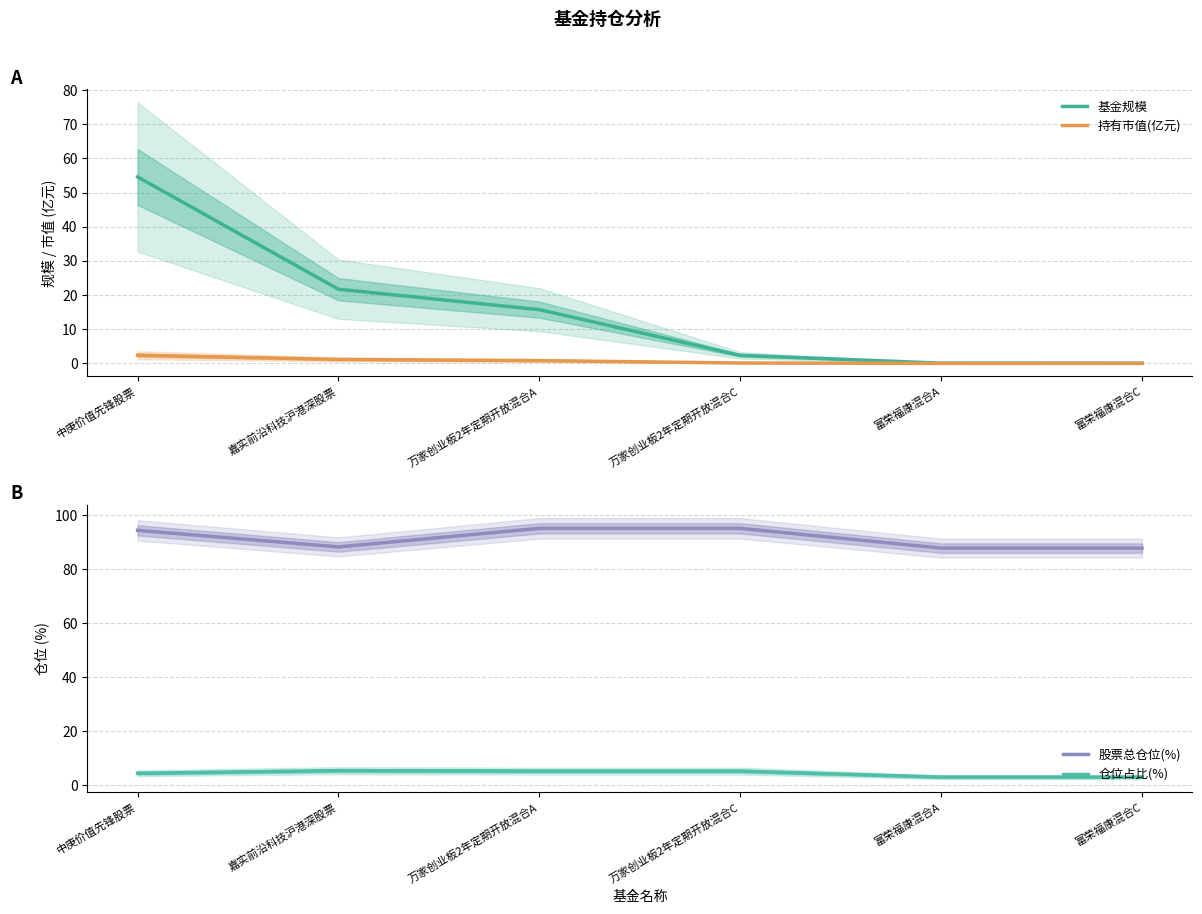

Reading left to right, extract all data points from this chart.

基金规模: 中庚价值先锋股票=54.6	嘉实前沿科技沪港深股票=21.7	万家创业板2年定期开放混合A=15.7	万家创业板2年定期开放混合C=2.4	富荣福康混合A=0.1	富荣福康混合C=0.0
持有市值(亿元): 中庚价值先锋股票=2.4	嘉实前沿科技沪港深股票=1.2	万家创业板2年定期开放混合A=0.8	万家创业板2年定期开放混合C=0.1	富荣福康混合A=0.0	富荣福康混合C=0.0
股票总仓位(%): 中庚价值先锋股票=94.5	嘉实前沿科技沪港深股票=88.3	万家创业板2年定期开放混合A=95.2	万家创业板2年定期开放混合C=95.2	富荣福康混合A=87.9	富荣福康混合C=87.9
仓位占比(%): 中庚价值先锋股票=4.4	嘉实前沿科技沪港深股票=5.4	万家创业板2年定期开放混合A=5.2	万家创业板2年定期开放混合C=5.2	富荣福康混合A=3.0	富荣福康混合C=3.0